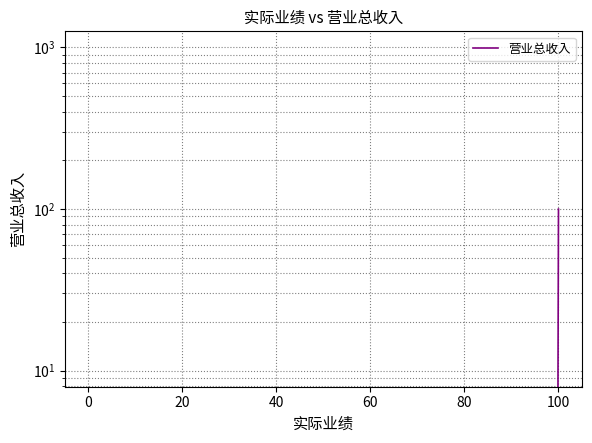

How many values are below 100?

1